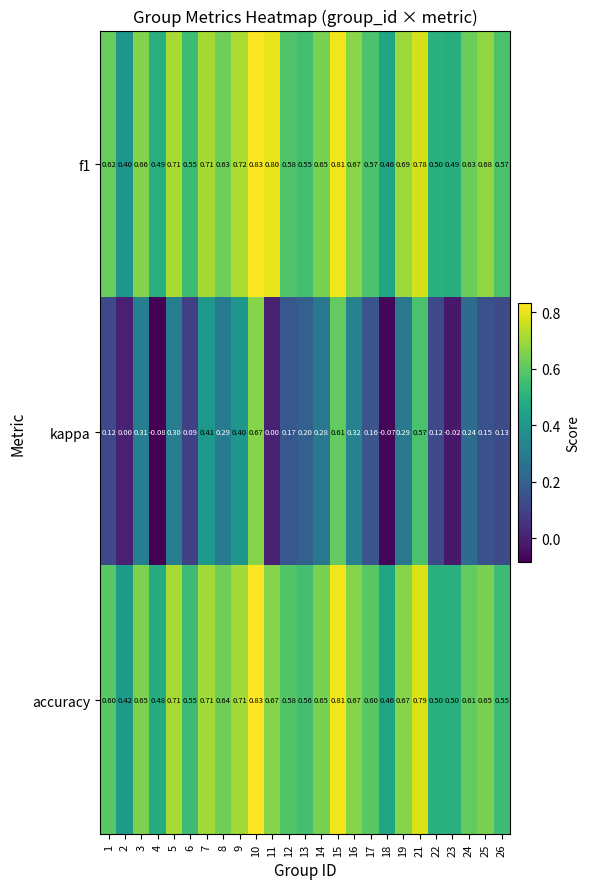

Is the value of kappa at 18 greater than the value of f1 at 6?

No